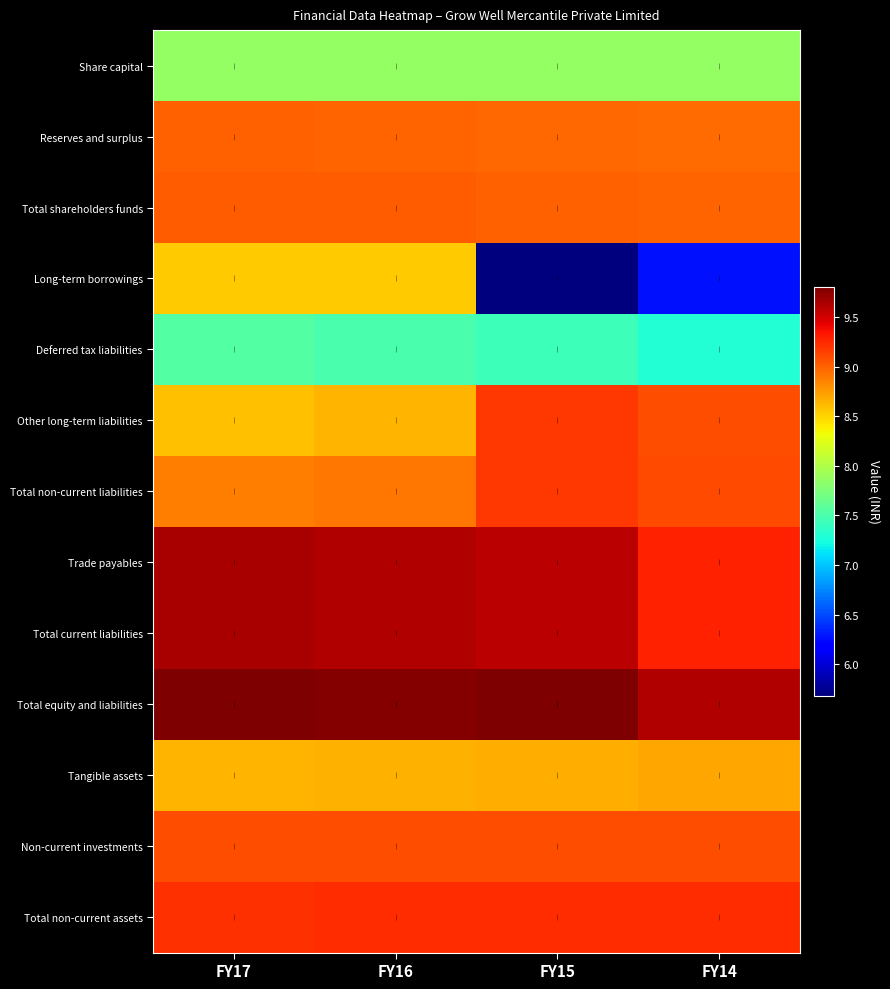

At FY16, list the series in order from smallest to largest.

Deferred tax liabilities, Share capital, Long-term borrowings, Other long-term liabilities, Tangible assets, Total non-current liabilities, Reserves and surplus, Total shareholders funds, Non-current investments, Total non-current assets, Trade payables, Total current liabilities, Total equity and liabilities